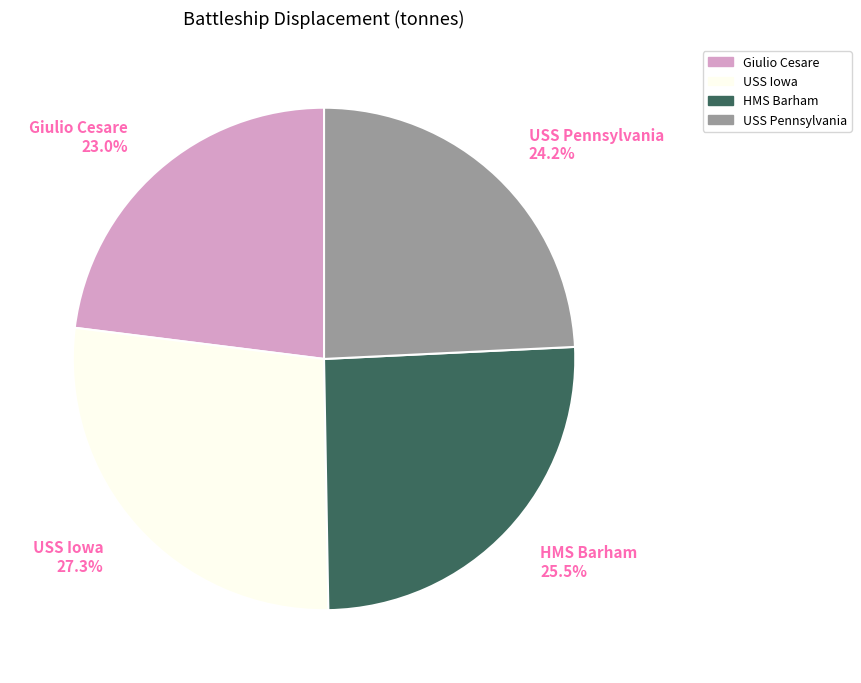

True or false: Giulio Cesare accounts for 15% of the total.

False